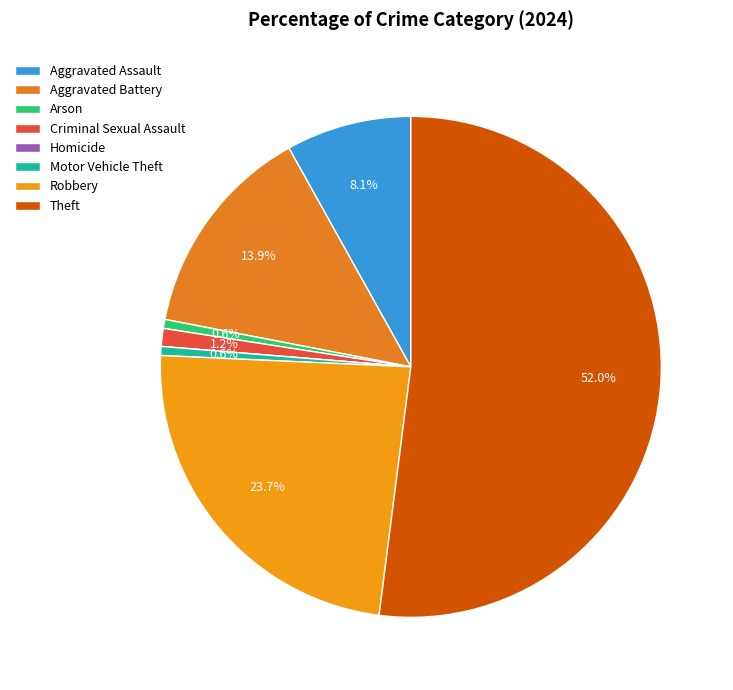

The Criminal Sexual Assault slice represents 1% of the pie. True or false?

True